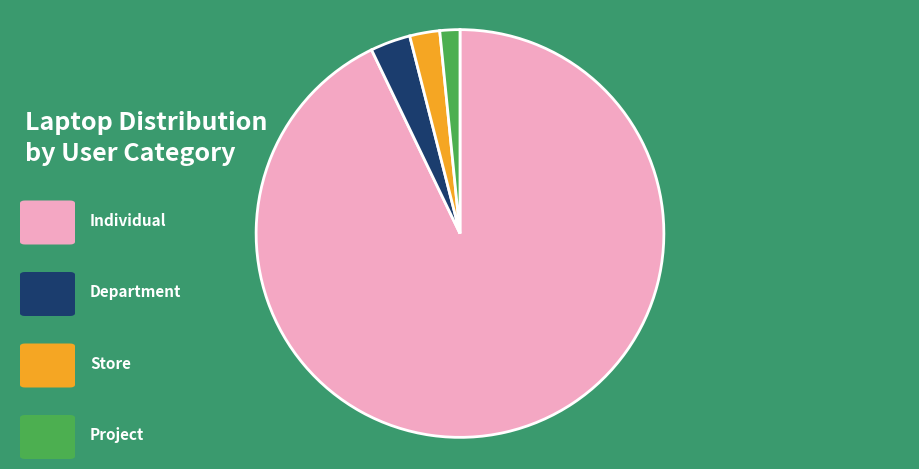

To the nearest percent, what is the average slice percentage?

25%